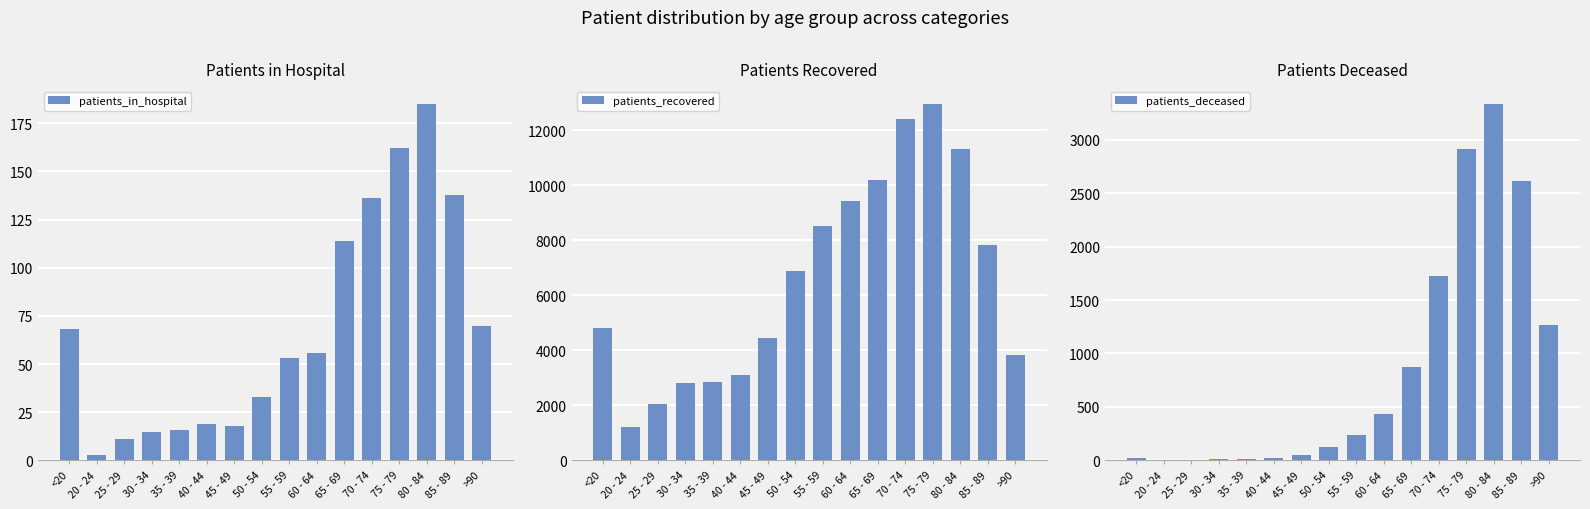

At how many categories does at least one series exceed 2536?

14